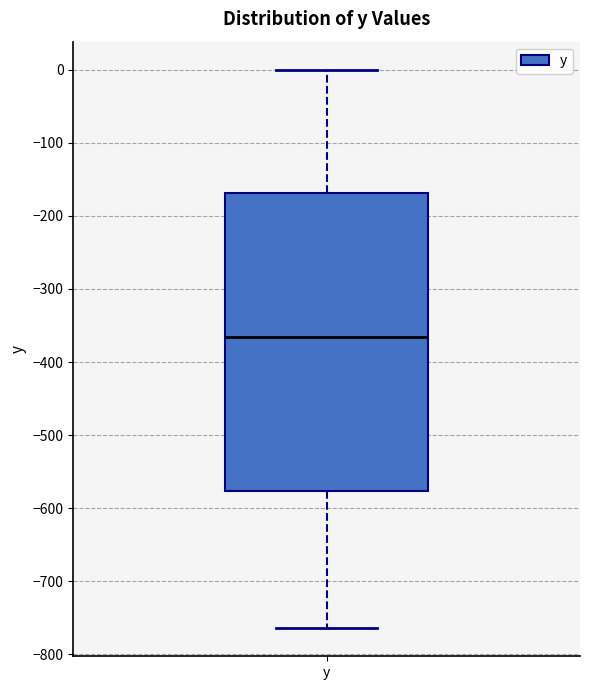

Read this box plot against the y-axis: the position of the median line, the range covered by the box, and the ends of both whiskers. The values are not printed on the chart, so give them approximately, as read against the axis.

median -370, box -580 to -170, whiskers -760 to 0